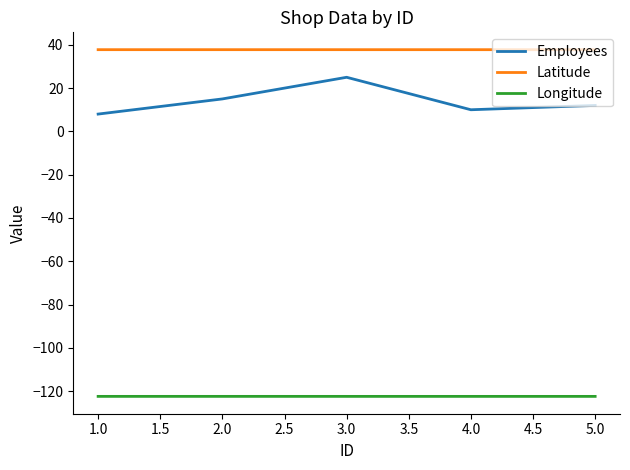

What is the sum of the Longitude values at 2.0 and 1.0?

-244.9